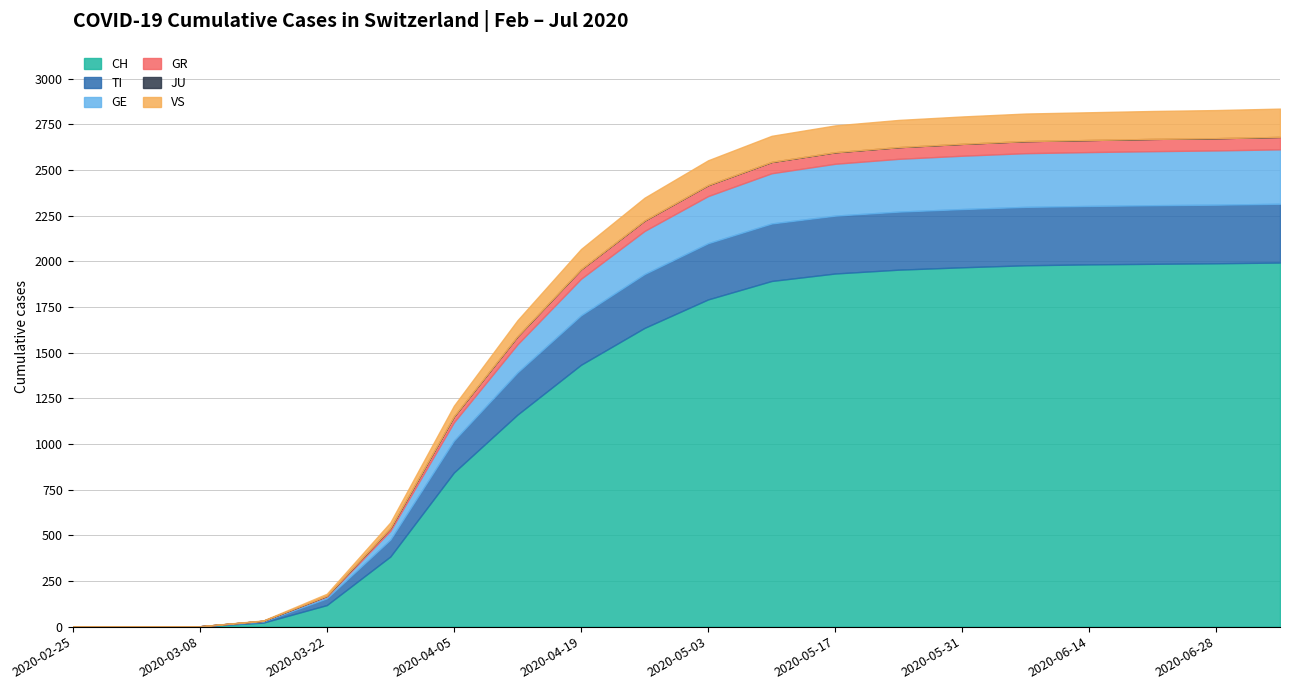

The value of VS at 2020-04-19 is 88. True or false?

True